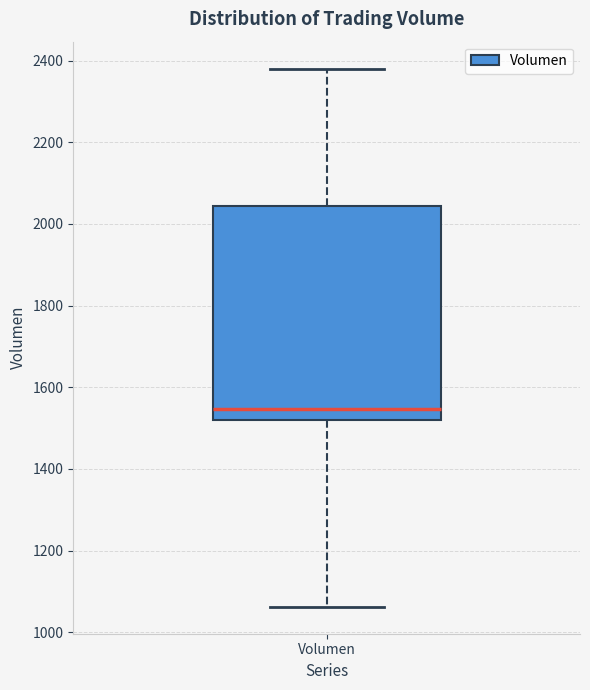

Transcribe this box plot: give where the median line is, the range the box spans, and where the two whiskers end, as read against the y-axis. The values are not printed on the chart, so give them approximately, as read against the axis.

median 1540, box 1520 to 2040, whiskers 1060 to 2380